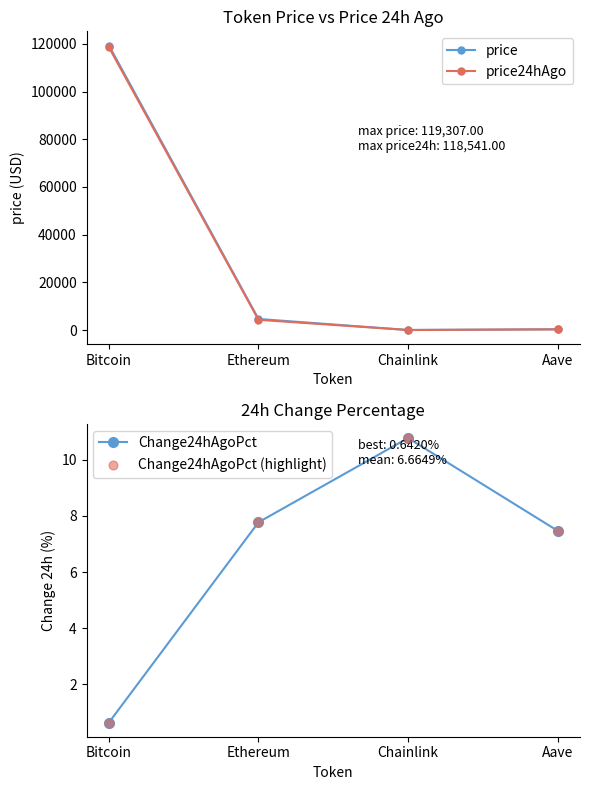

What is the total value across all series at Aave?

632.8